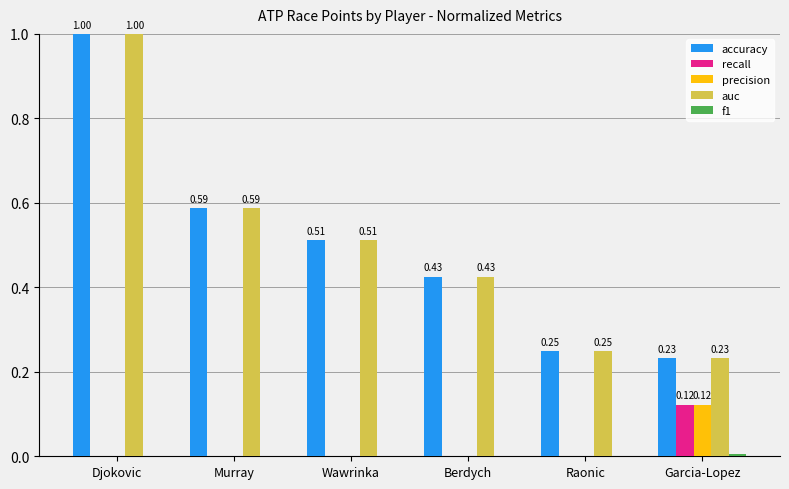

How many groups of bars are there?

6